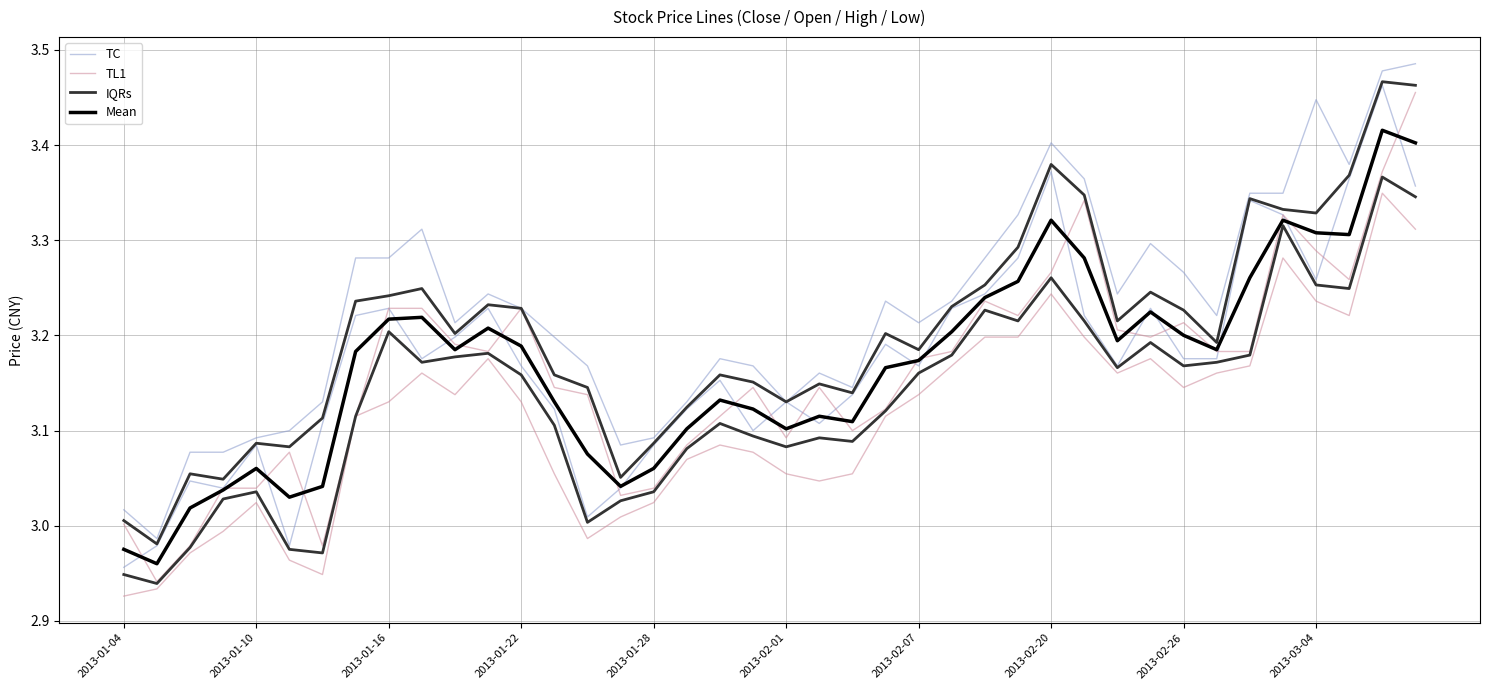

What are all the series names shown in the legend?

TC, TL1, IQRs, Mean